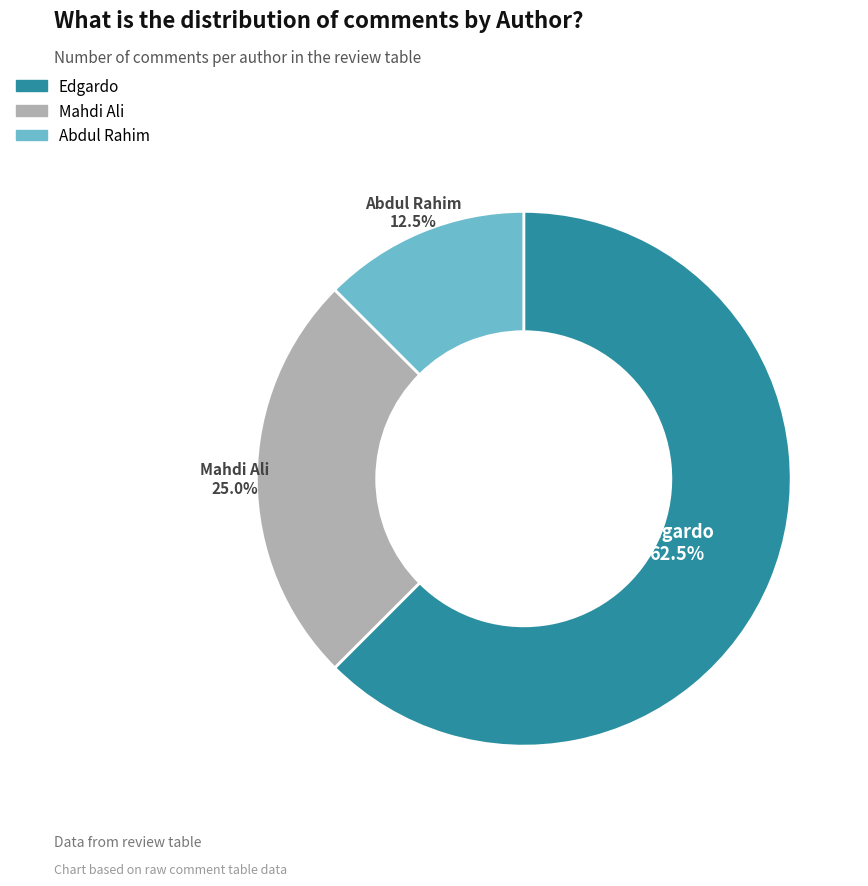

True or false: Edgardo accounts for 52% of the total.

False